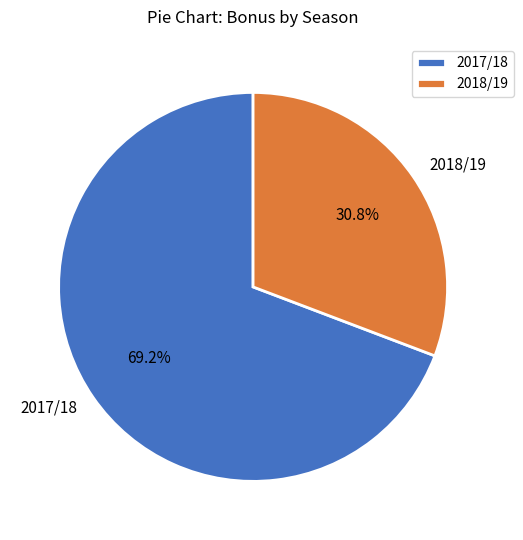

What is the majority slice?

2017/18